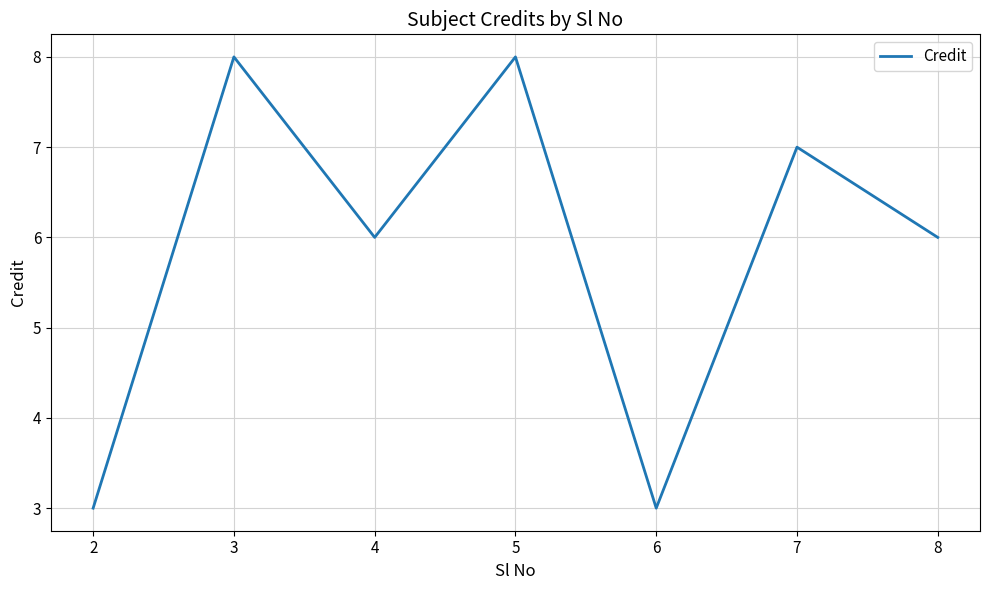

Where is the first local maximum?

3